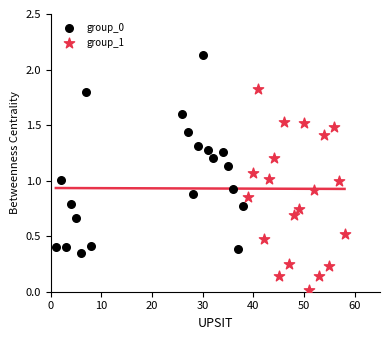

Which series contains the lowest Y value?

group_1